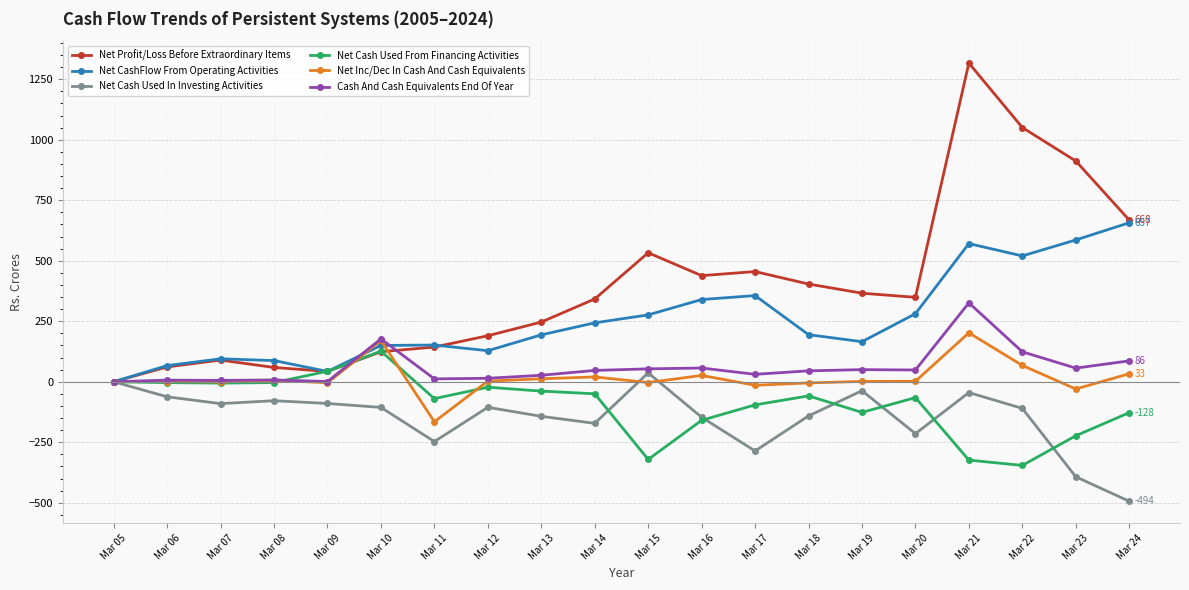

How many interior local peaks does the Net Profit/Loss Before Extraordinary Items series have?

4